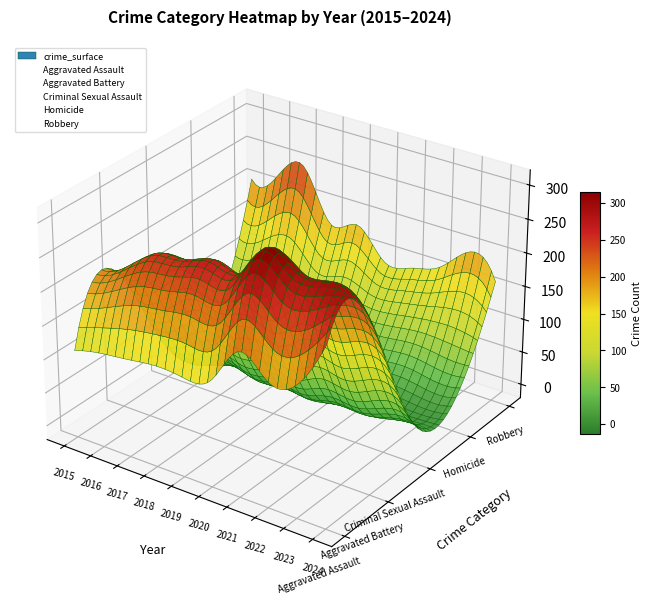

Is the value of Aggravated Battery at 2017 greater than the value of Robbery at 2020?

Yes